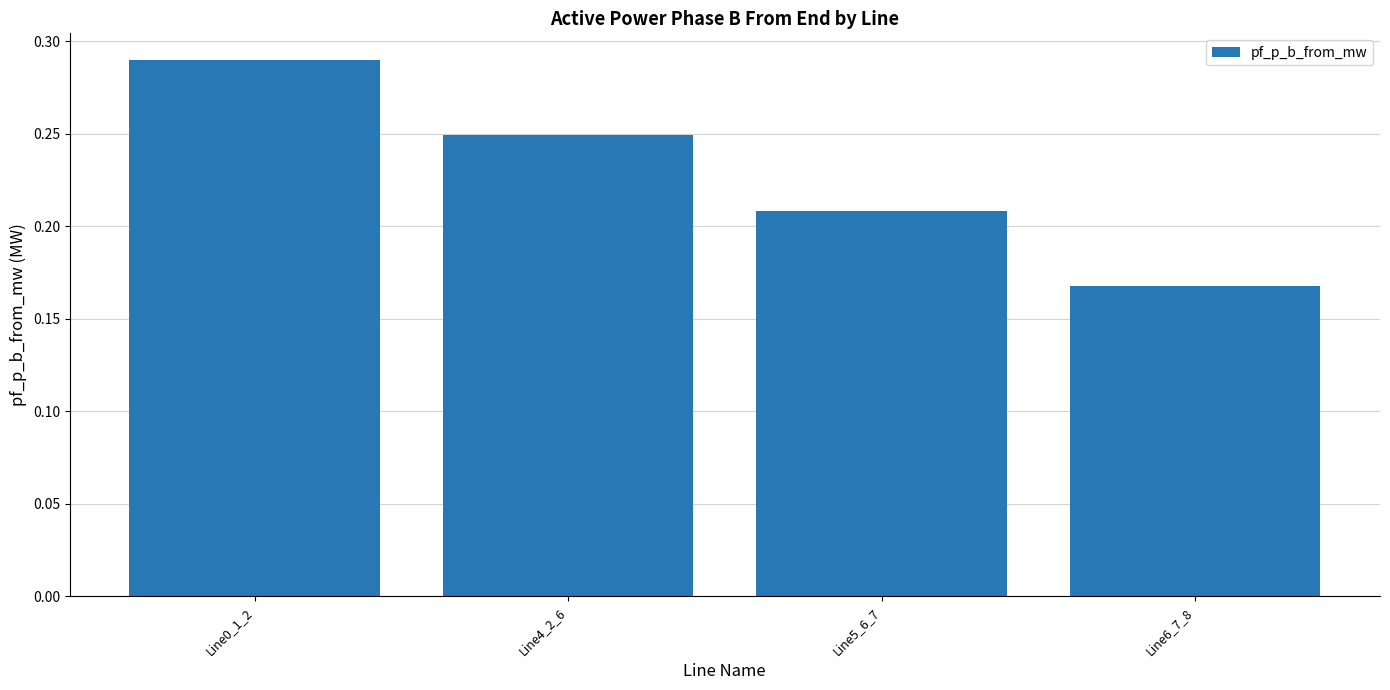

What is the sum of all values?

0.9